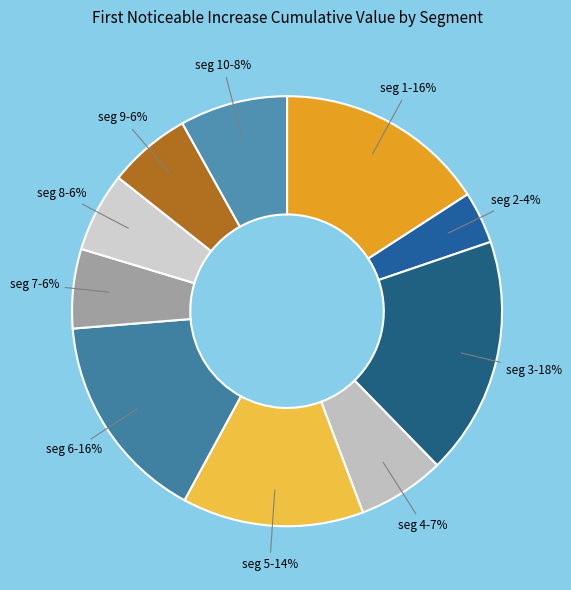

How many segments does this pie chart have?

10